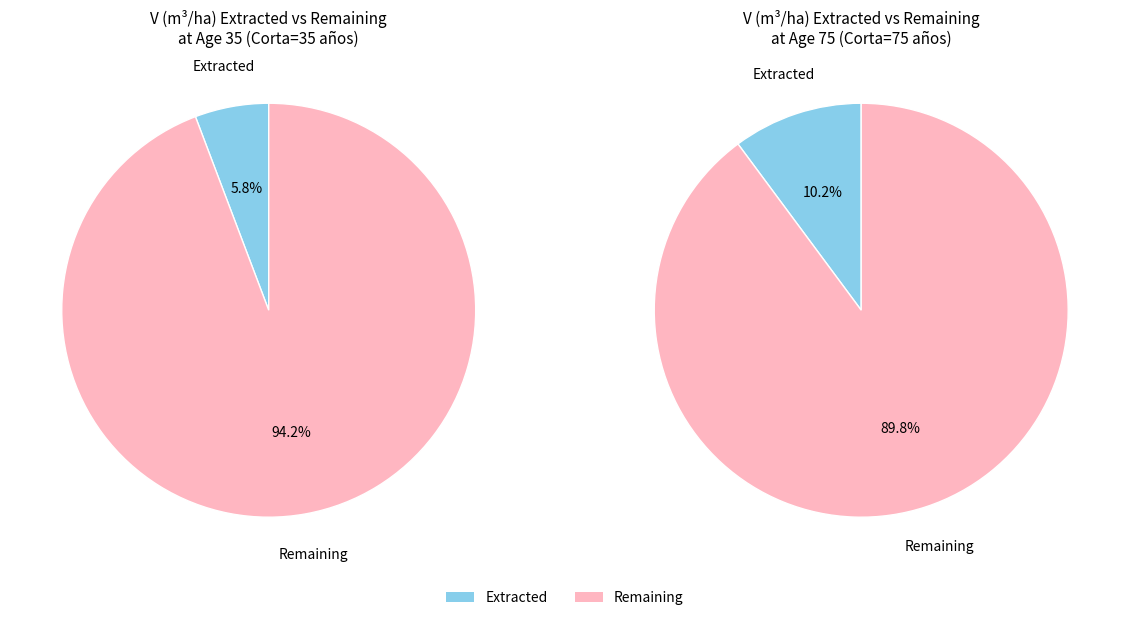

Between 45 and 55, which is larger?

55